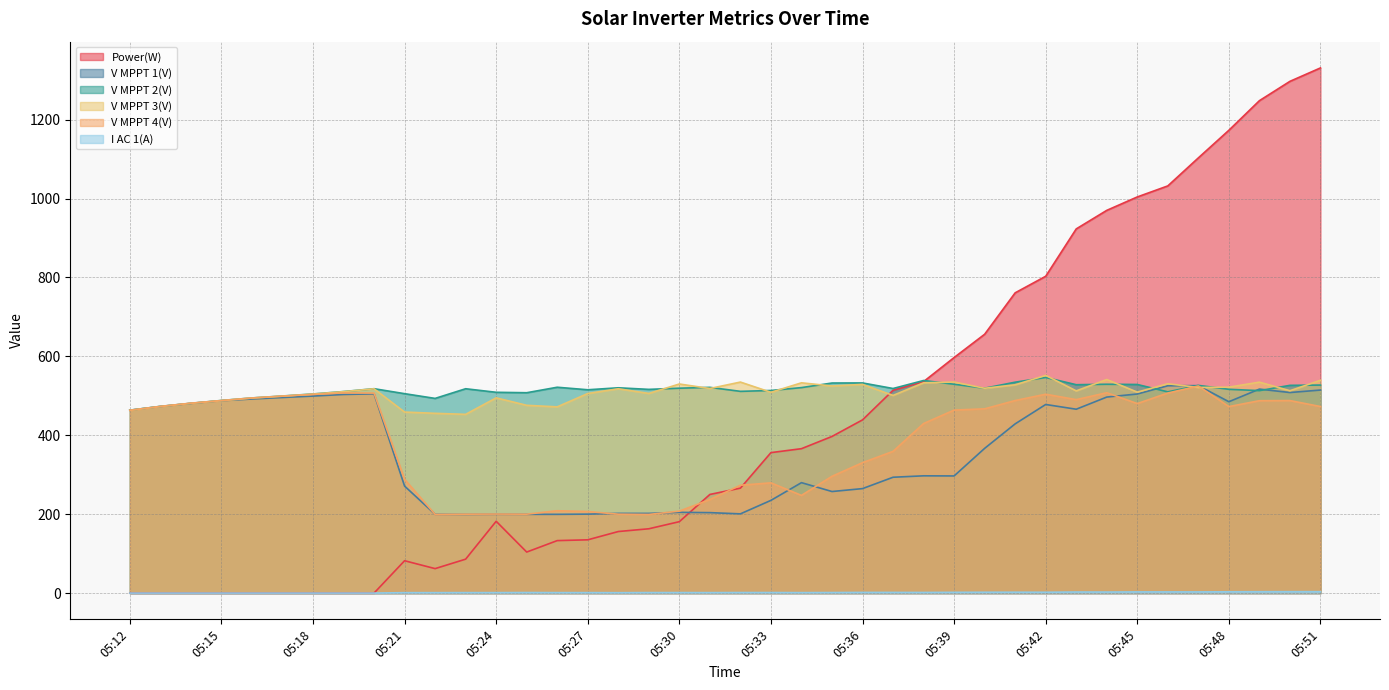

What is the value of the V MPPT 3(V) point at the 25th from the left?

528.9